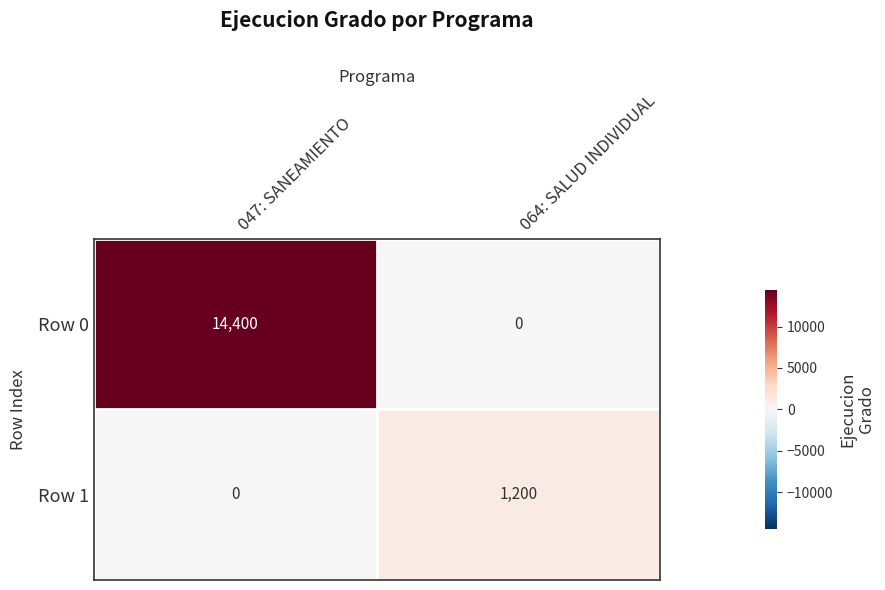

Is it true that Row 0 equals 14400 at 047: SANEAMIENTO?

True